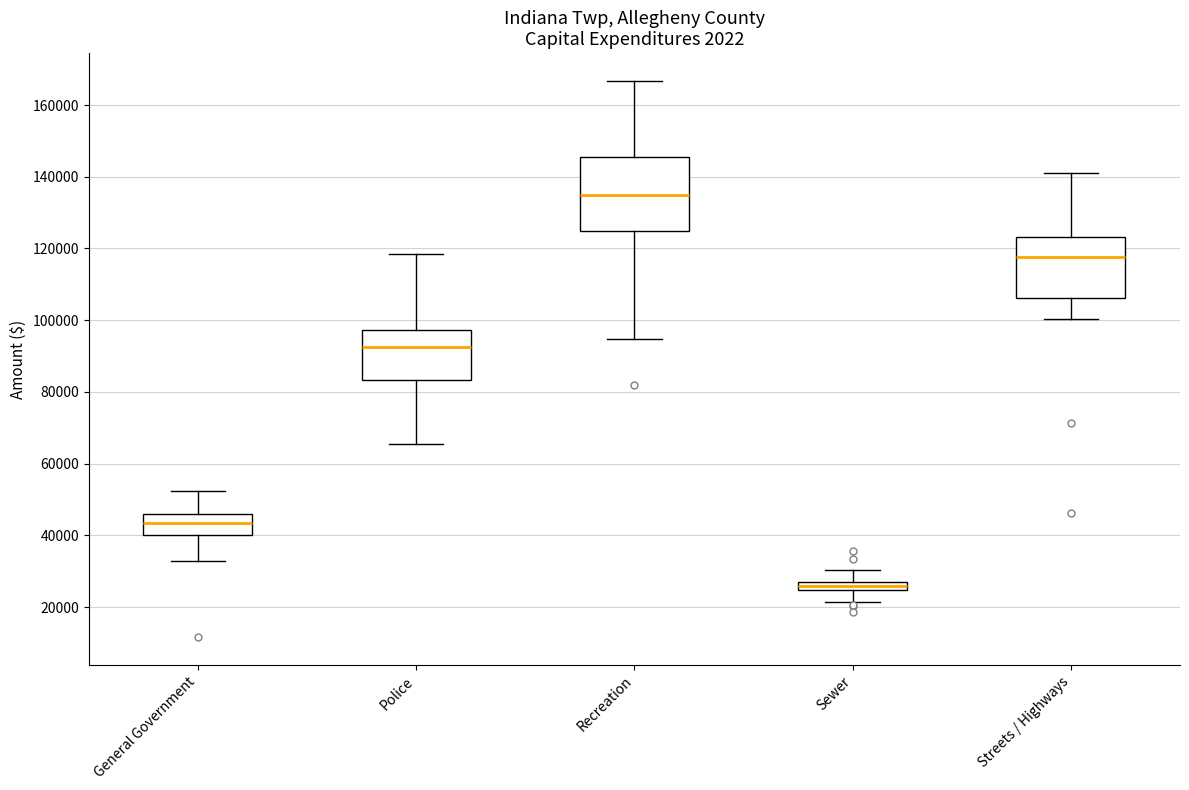

Where is the upper edge of the box for Sewer on the y-axis? The values are not printed on the chart, so give them approximately, as read against the axis.

28000